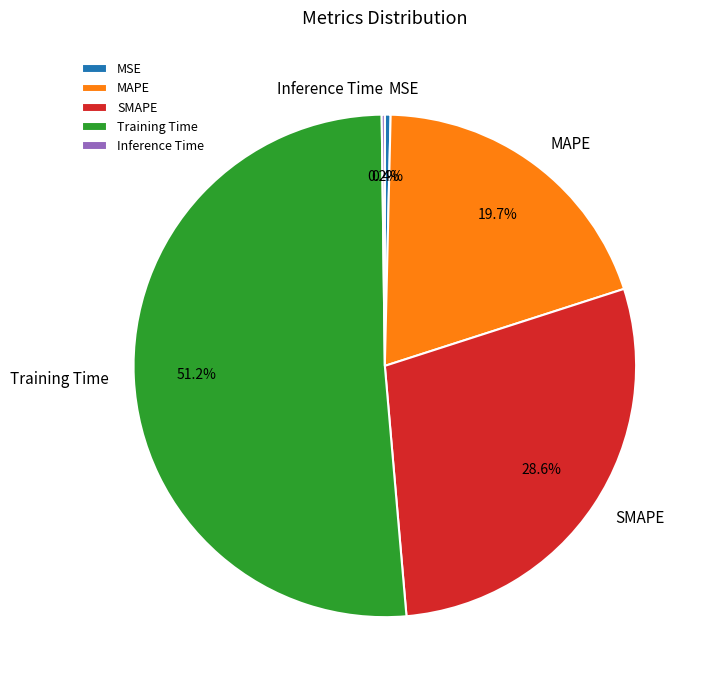

To the nearest percent, what percentage of the pie is Training Time?

51%